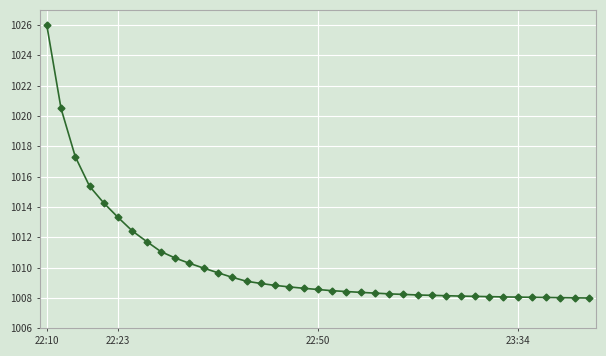

What is the smallest value displayed?

1008.0